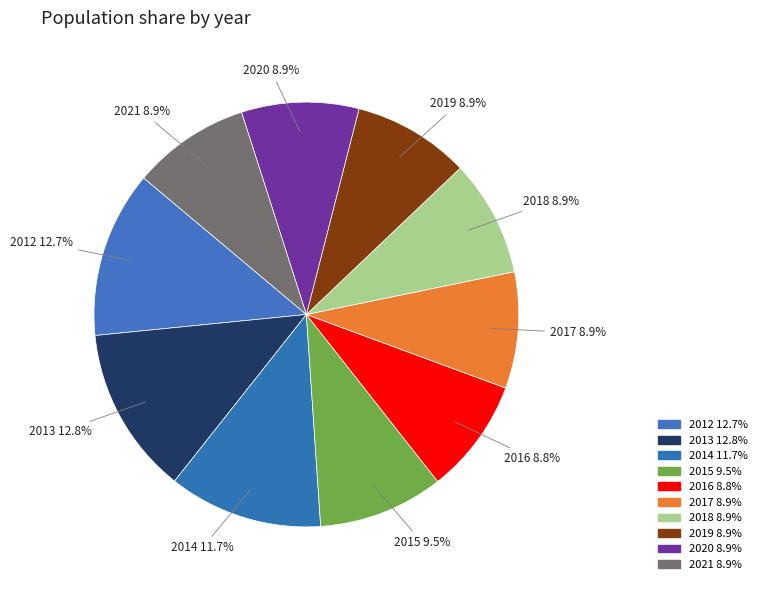

Approximately how many times larger is the value at 2021 8.9% compared to 2013 12.8%?

0.7